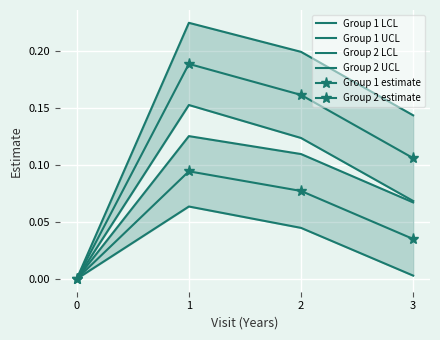

What is the difference between the second highest and minimum values in the Group 2 UCL series?

0.2